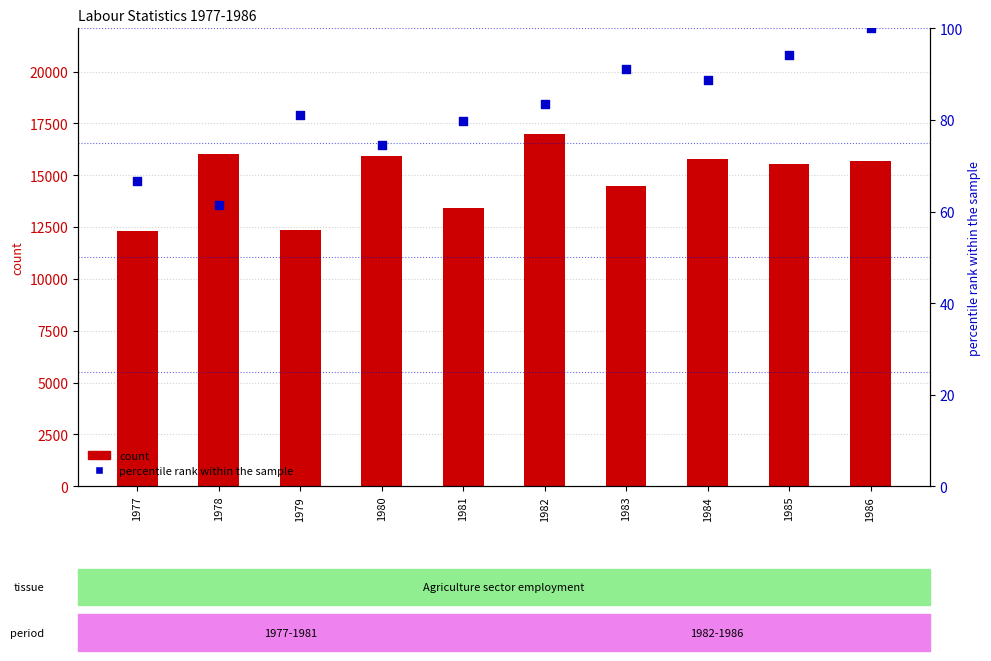

Which series has the largest Y range (max minus min)?

count